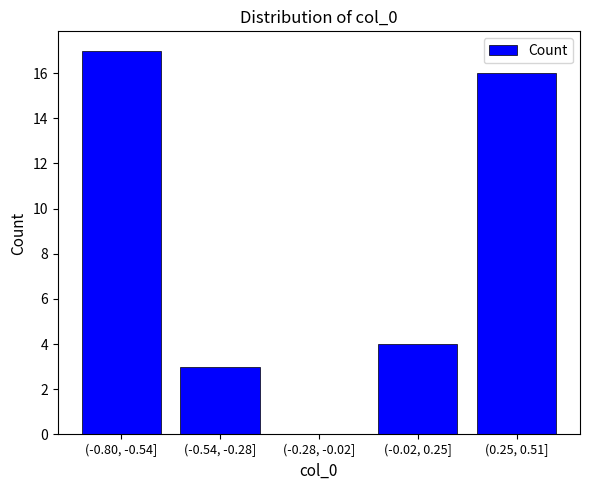

Reading left to right, transcribe all the data shown in this chart.

(-0.80, -0.54]=17	(-0.54, -0.28]=3	(-0.28, -0.02]=0	(-0.02, 0.25]=4	(0.25, 0.51]=16